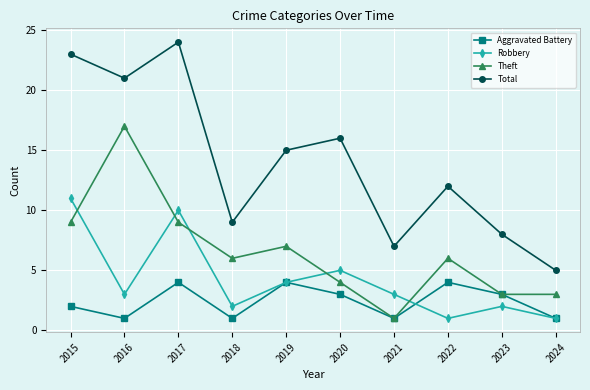

Which series has the widest spread of values?

Total